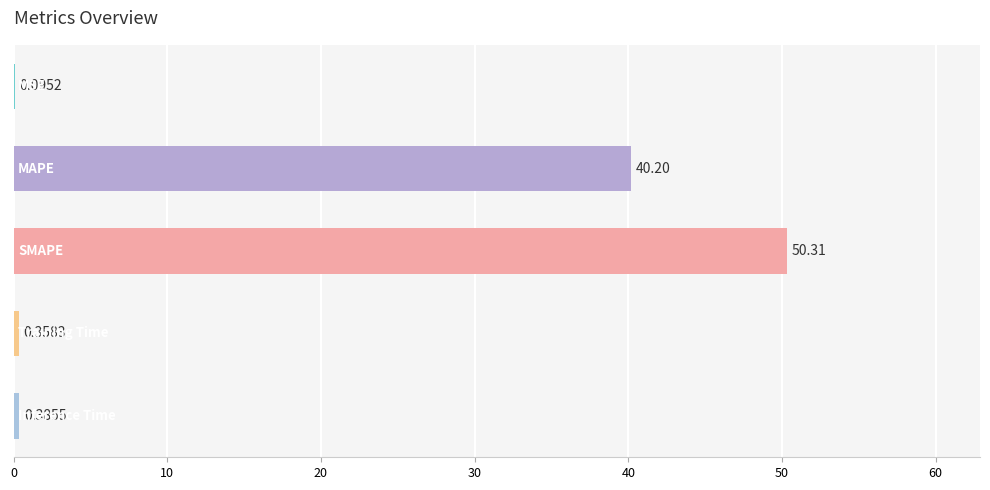

How many data points does each series have?

5